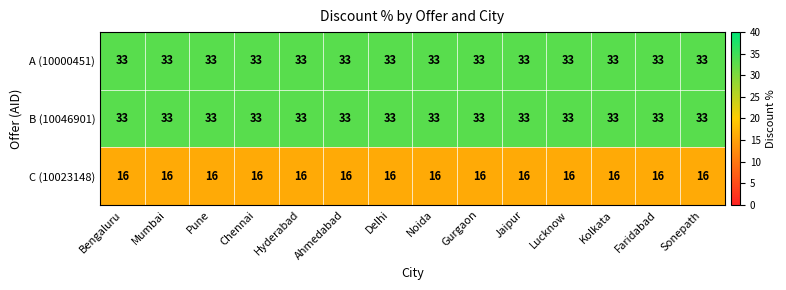

What is the maximum value for C (10023148)?

16